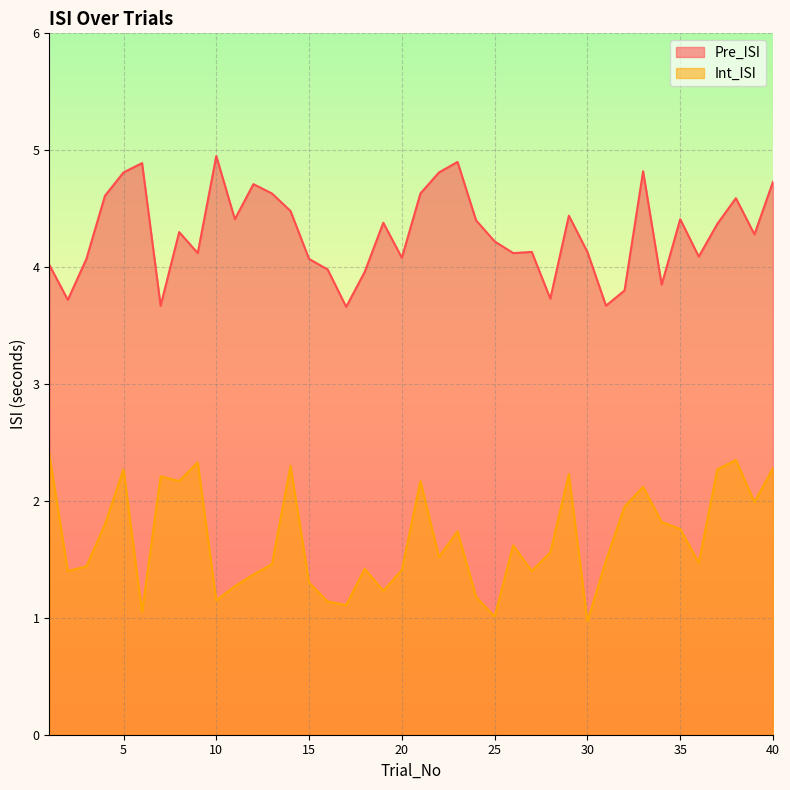

True or false: Int_ISI has a value of 0.8 at 4.

False